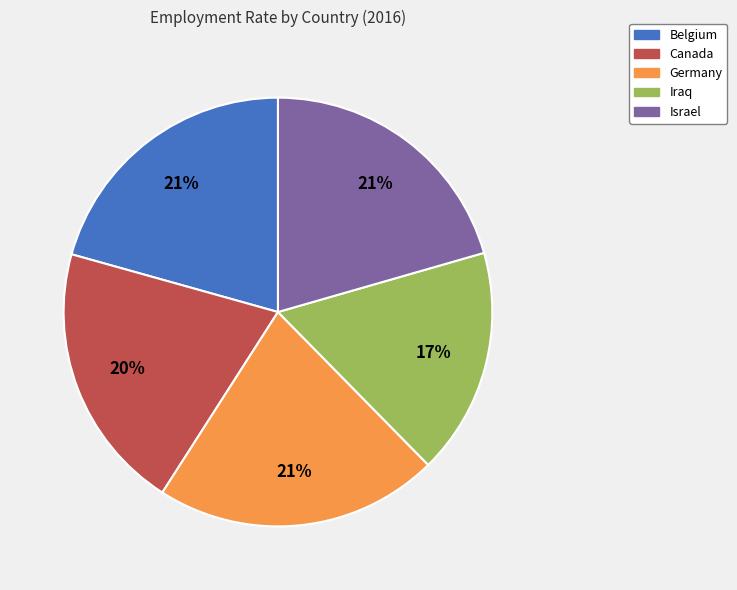

Is it true that Israel is 21% of the pie?

True